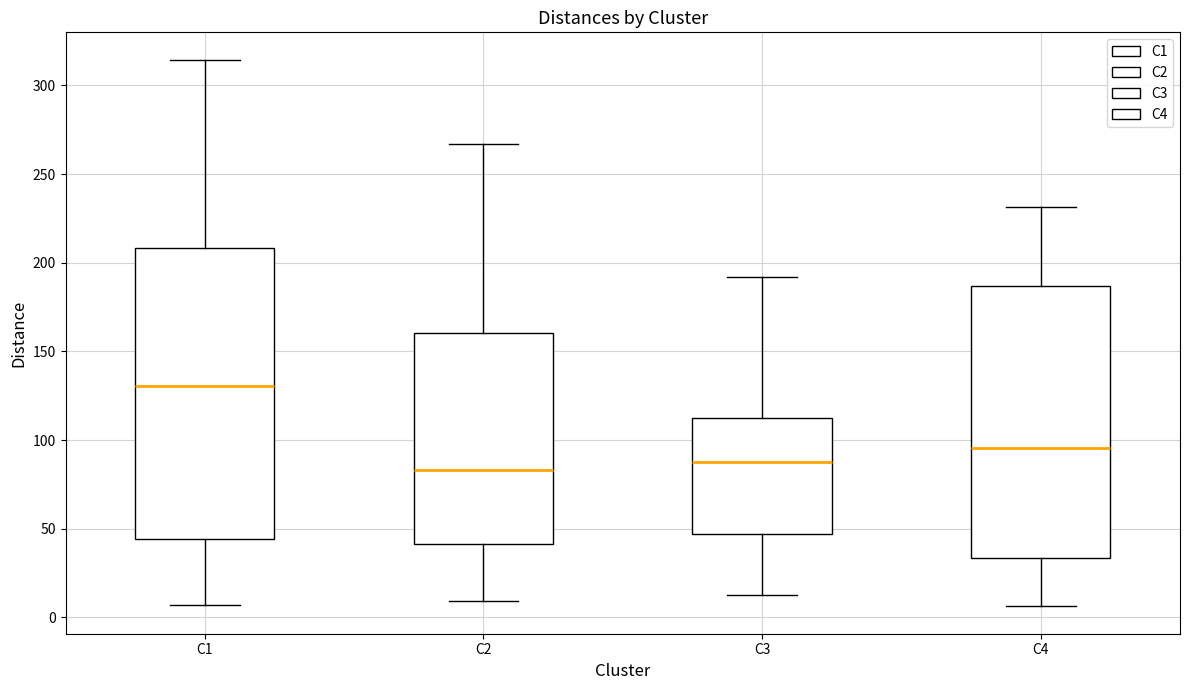

Reading left to right, read every box against the y-axis: the position of its median line, the range the box covers, and the ends of its whiskers. The values are not printed on the chart, so give them approximately, as read against the axis.

C1: median 130, box 45 to 210, whiskers 5 to 315
C2: median 85, box 40 to 160, whiskers 10 to 265
C3: median 90, box 45 to 115, whiskers 15 to 190
C4: median 95, box 35 to 185, whiskers 5 to 230